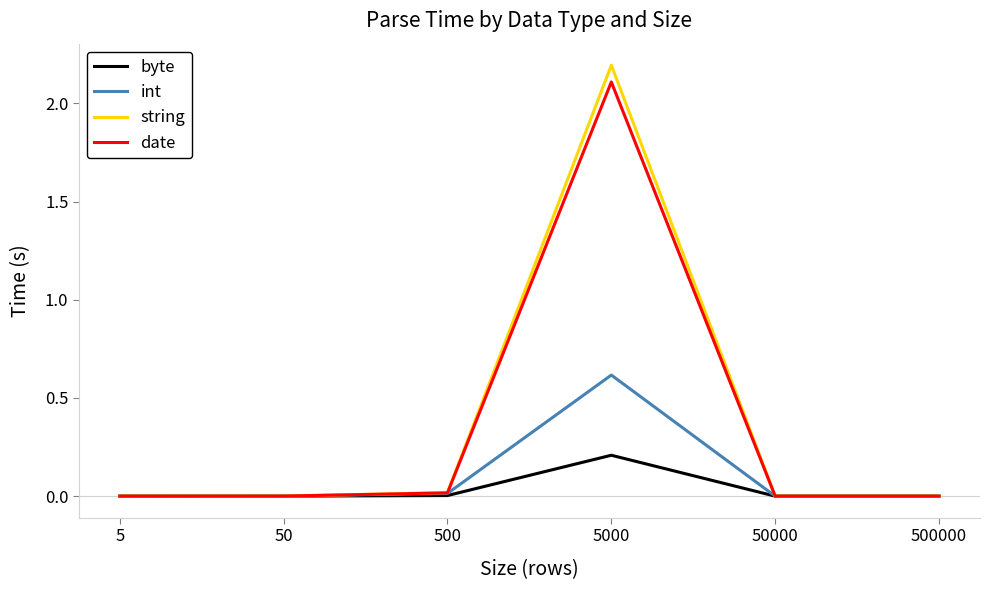

What is the highest value of the int series?

0.6